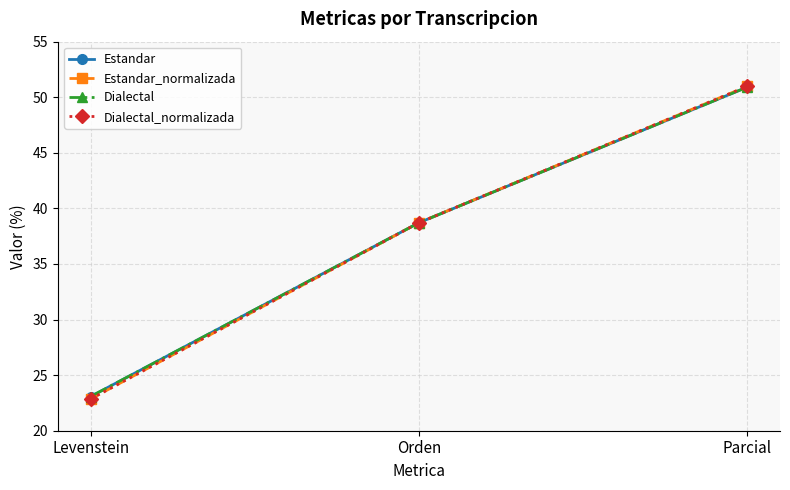

Read the Dialectal_normalizada value at Levenstein.

22.9